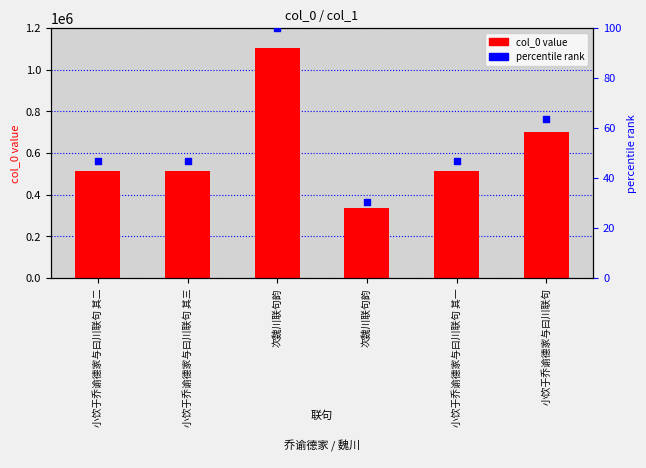

Which series has the widest spread of Y values?

col_0